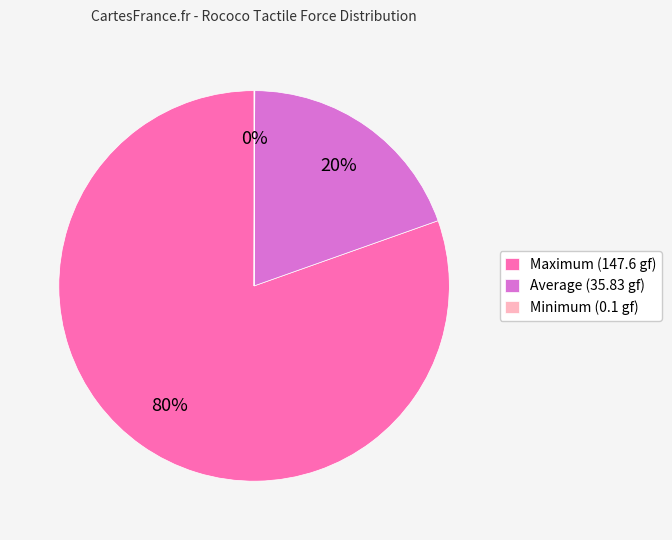

Is it true that Average (35.83 gf) is 20% of the pie?

True